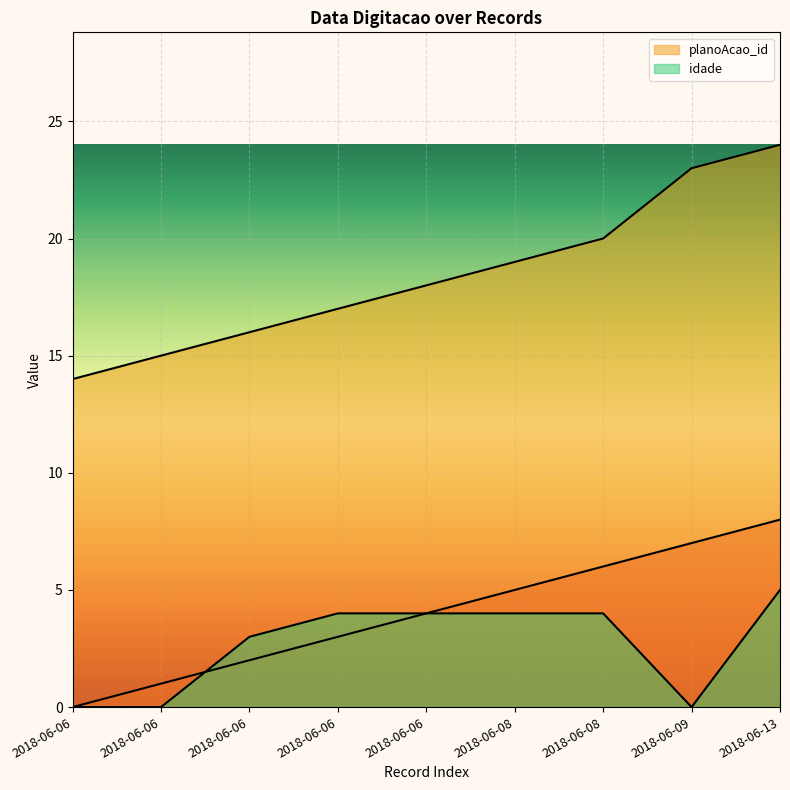

True or false: idade and planoAcao_id cross at least once.

False